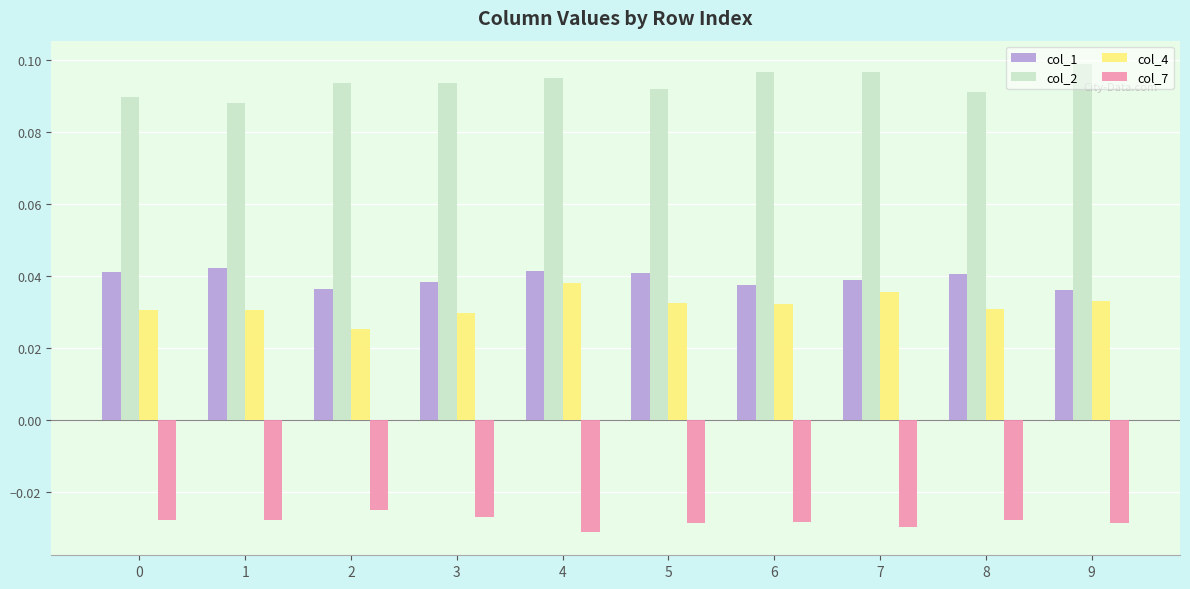

How many col_2 values are between 0 and 1?

10